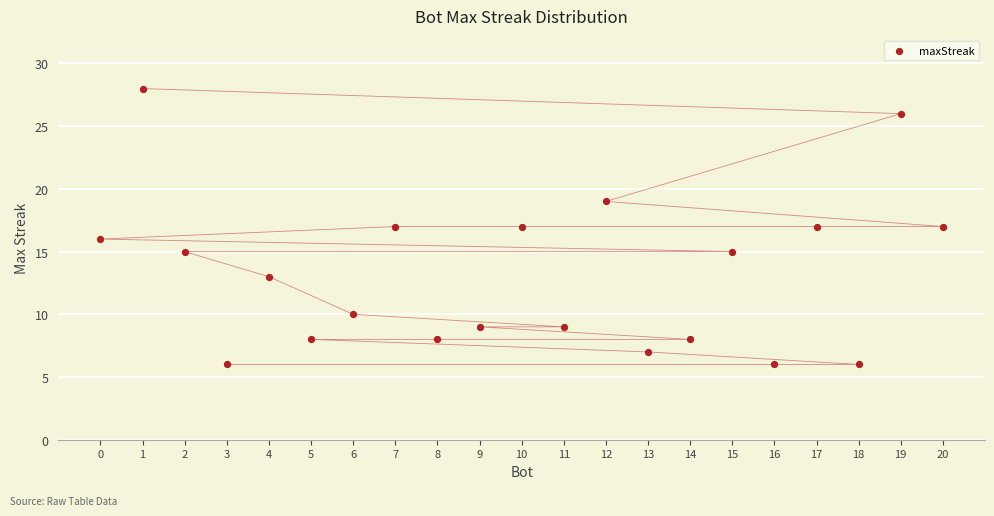

What is the range of Y values (max minus min)?

22